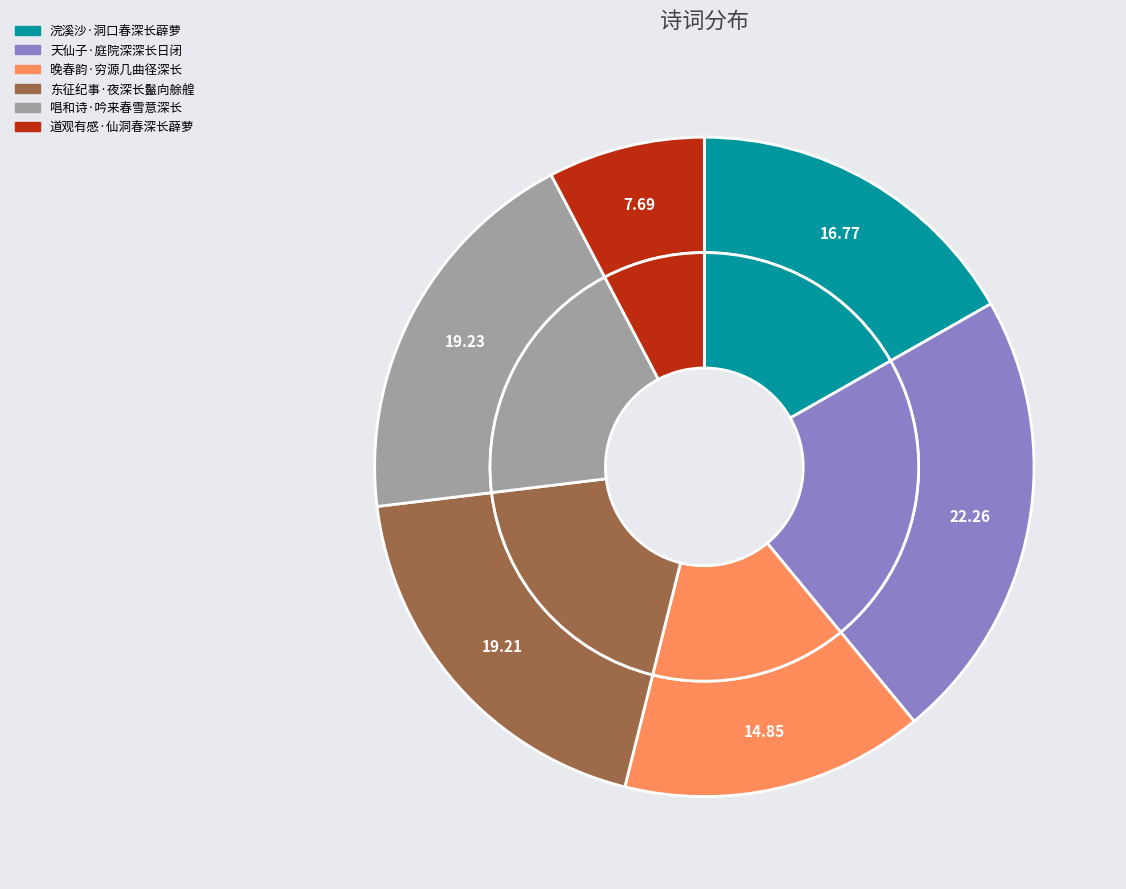

To the nearest percent, what is the average slice percentage?

17%